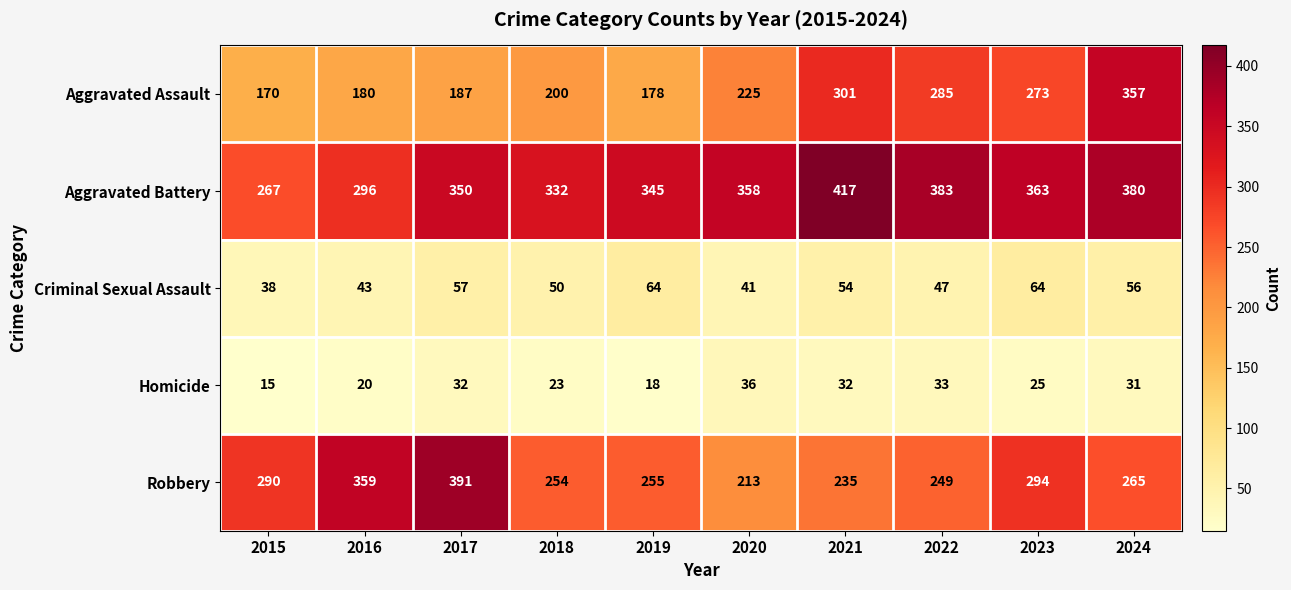

The value of Aggravated Assault at 2019 is 232. True or false?

False